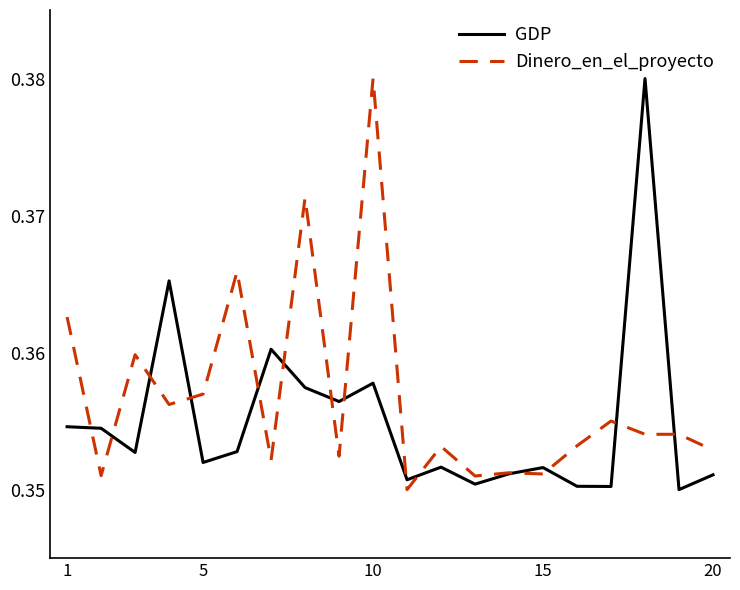

Rank the series by their average value, from lowest to highest.

GDP, Dinero_en_el_proyecto